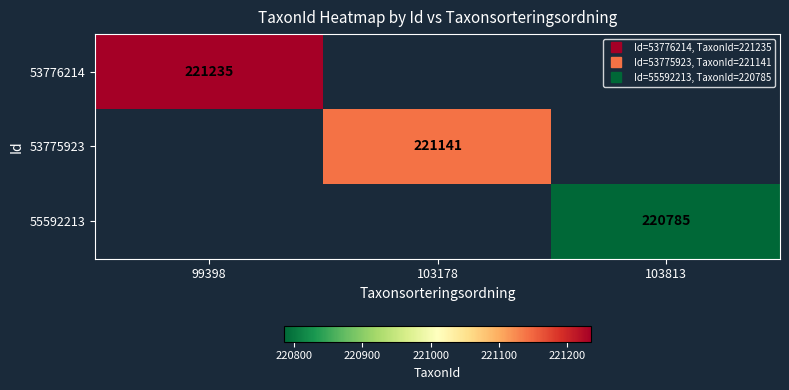

What is the smallest value displayed?

220785.0